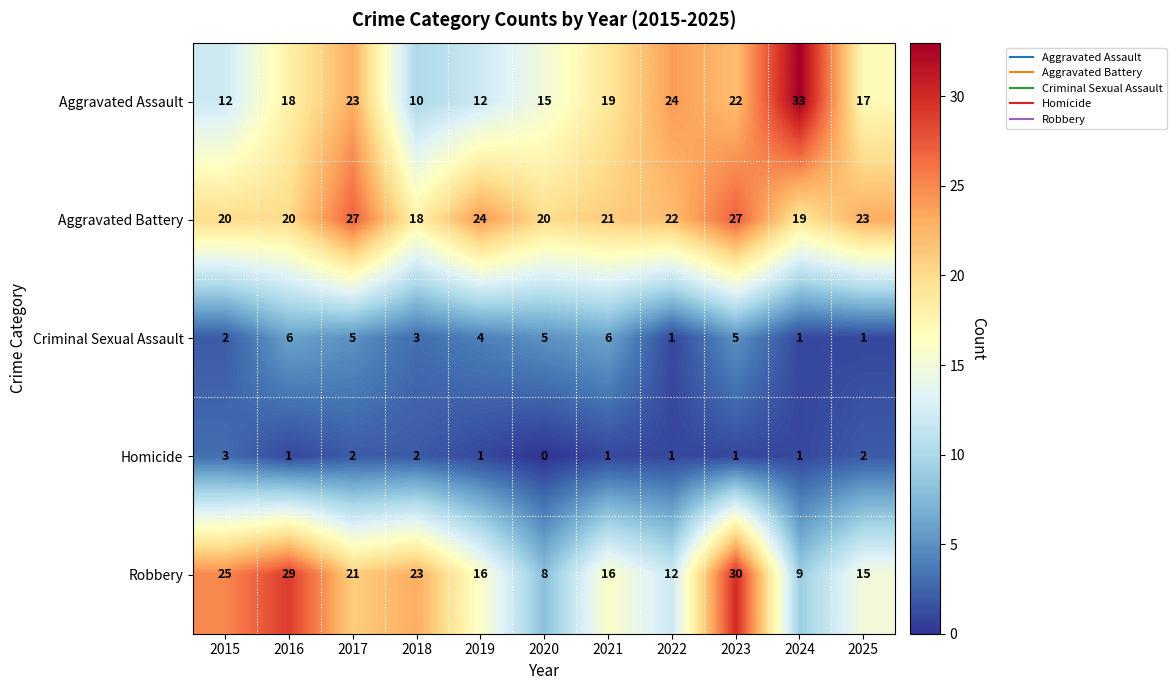

Which category has the lowest value in the Homicide series?

2020